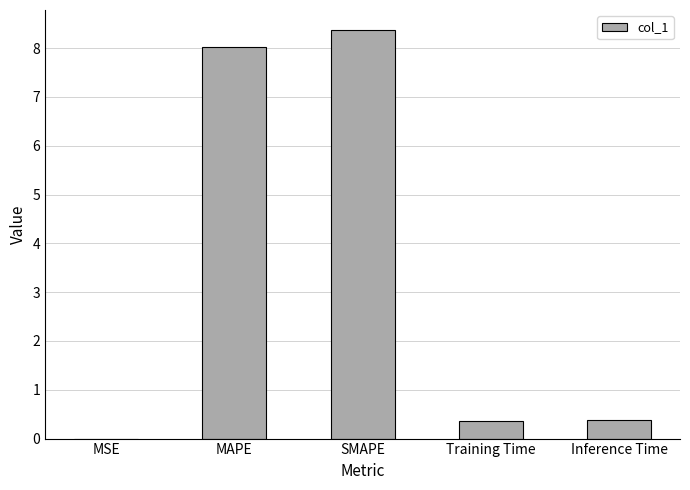

The chart shows a value of 0.4 at Training Time. True or false?

True